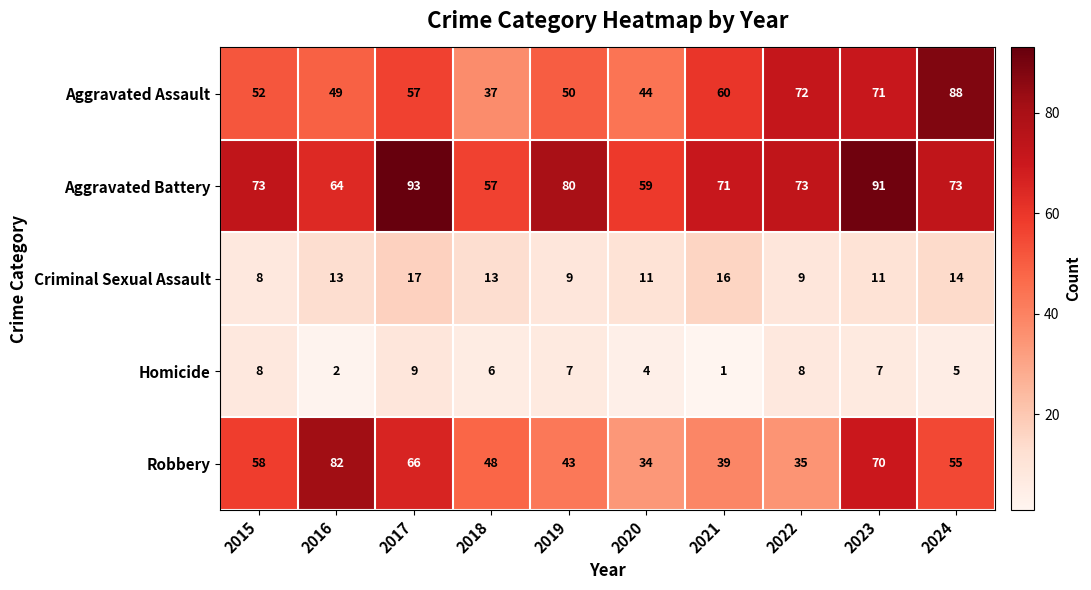

How many categories are shown in the chart?

10